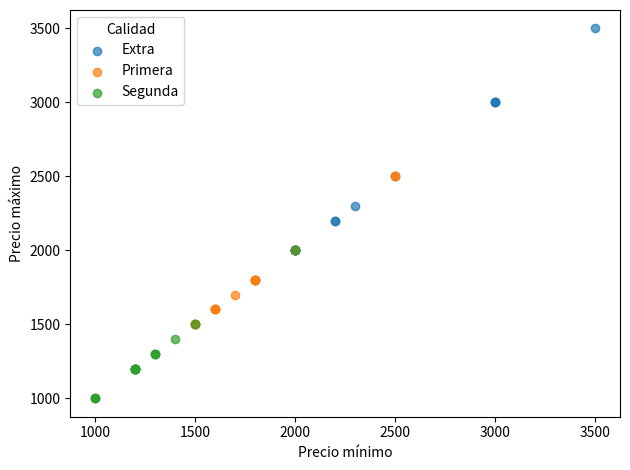

Which series reaches the maximum Y coordinate?

Extra